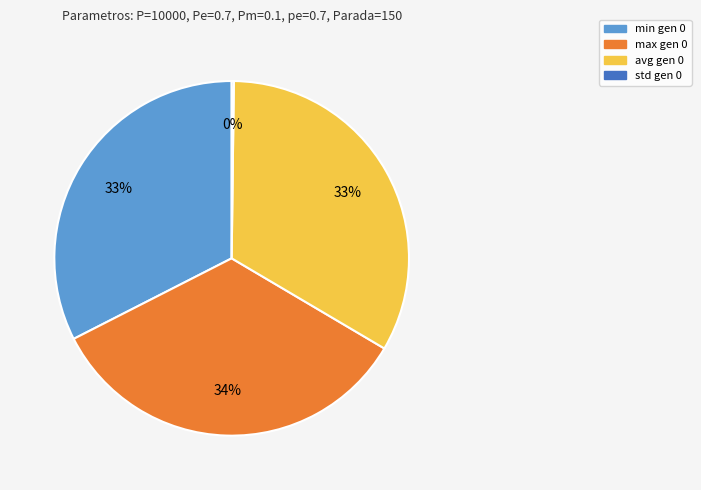

To the nearest percent, what is the average slice percentage?

25%